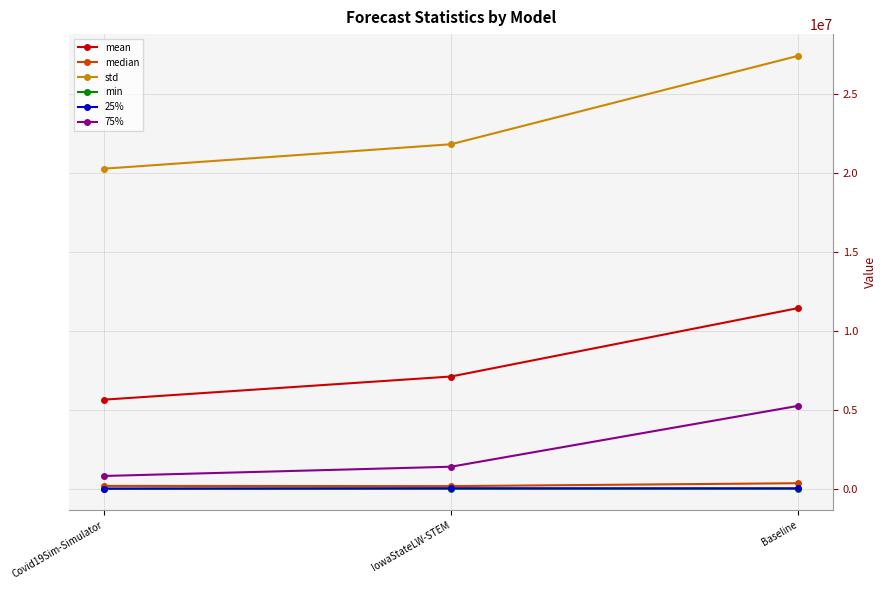

What is the difference between the maximum and minimum values in the 25% series?

21090.4